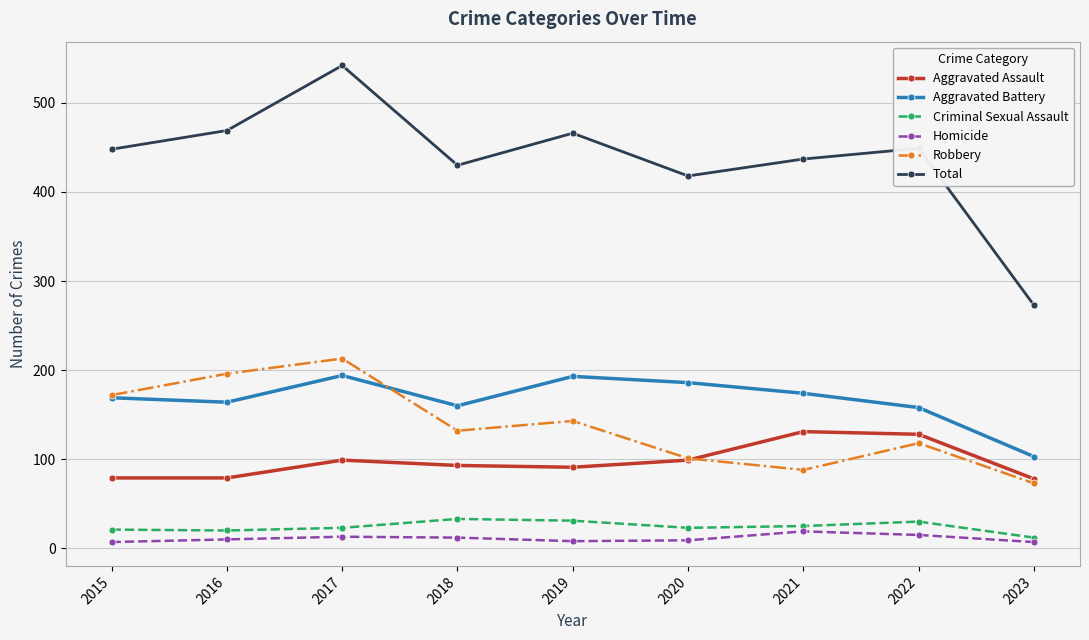

Which series has the widest spread of values?

Total